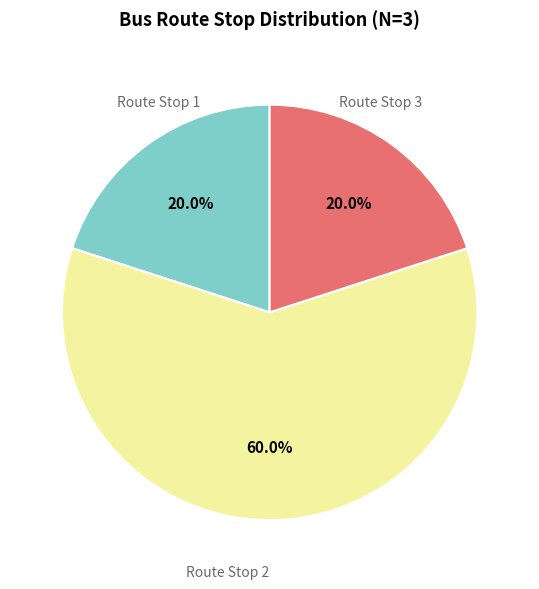

Count the number of slices in the pie.

3